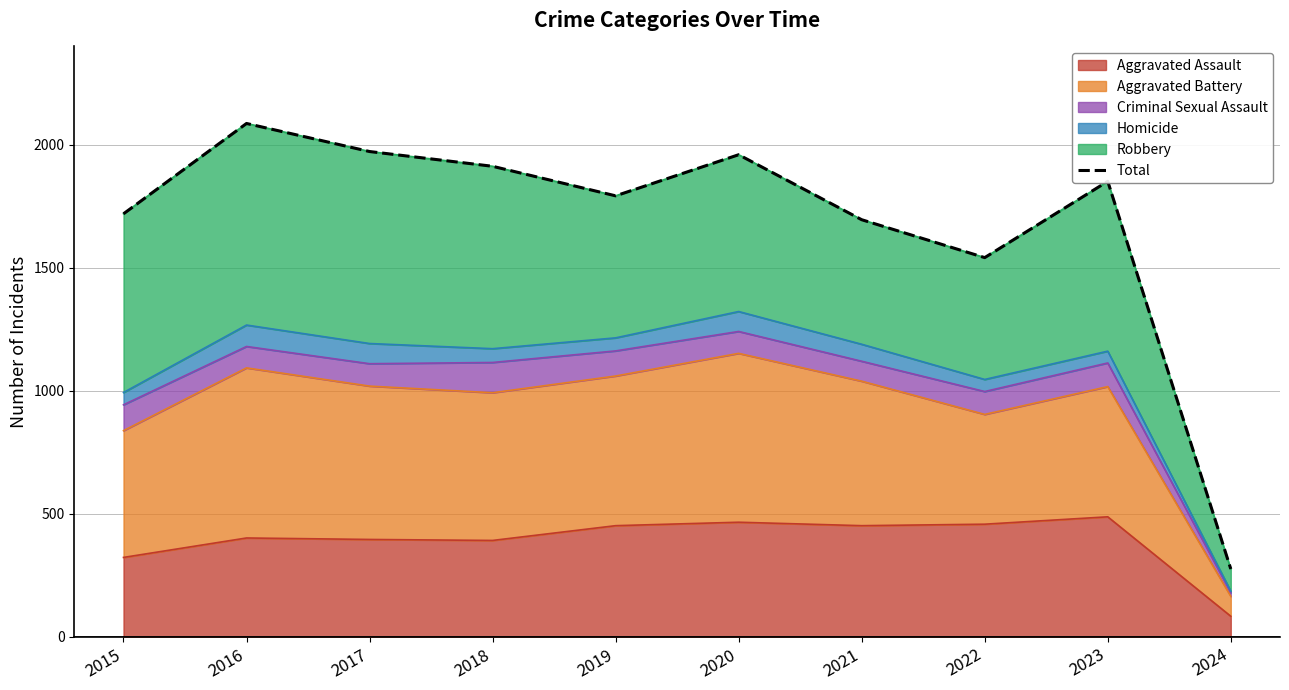

Reading left to right, transcribe all the data shown in this chart.

2015=1719	2016=2086	2017=1972	2018=1912	2019=1792	2020=1959	2021=1695	2022=1541	2023=1851	2024=276